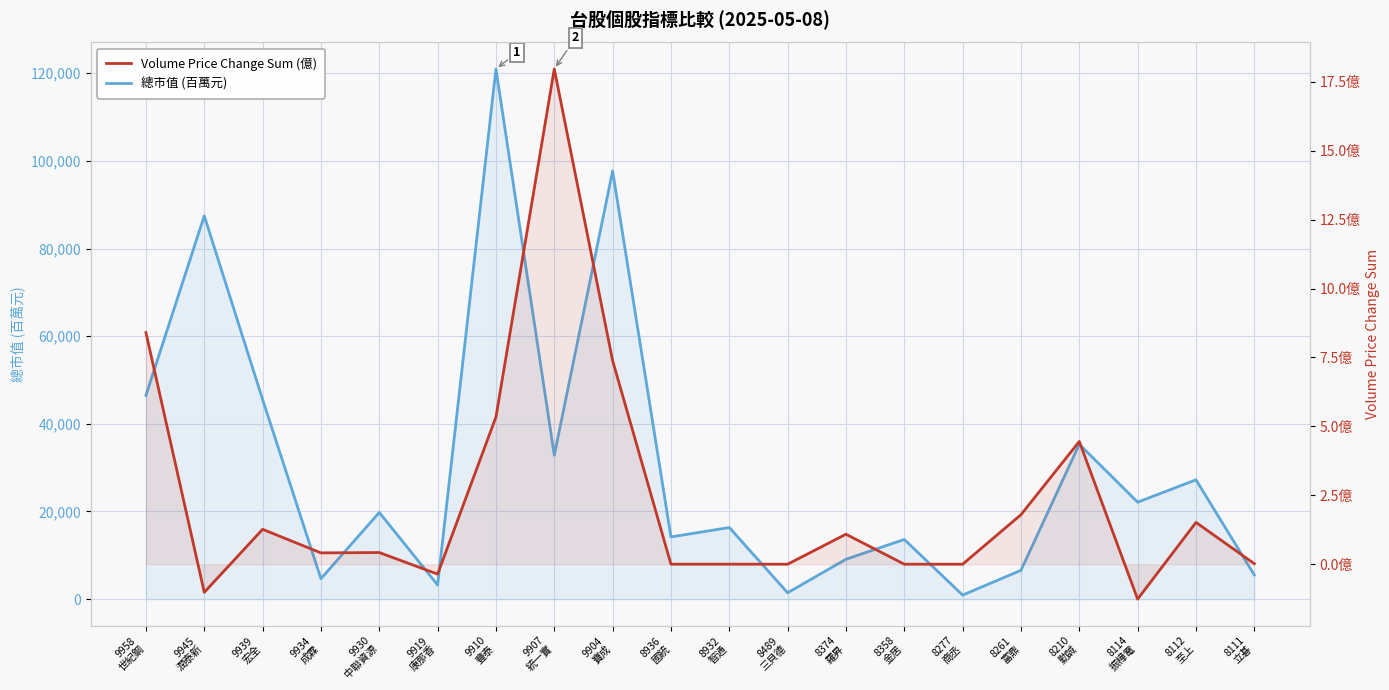

List the series in order of their overall mean, lowest first.

Volume Price Change Sum (億), 總市值 (百萬元)